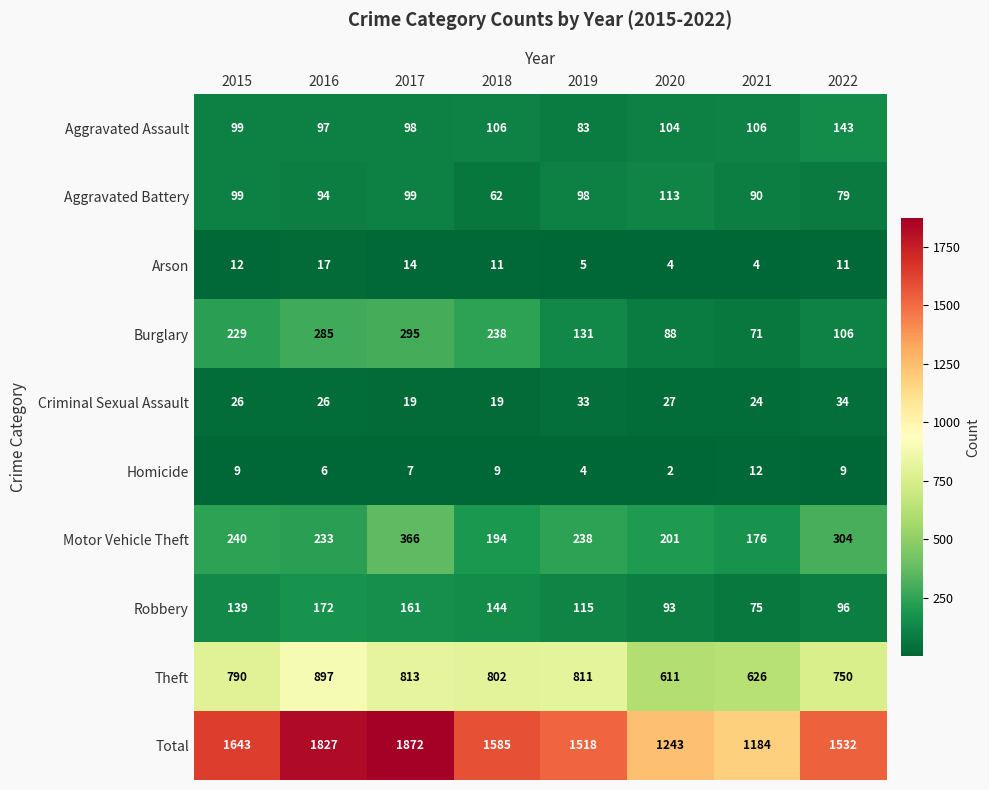

At how many categories does at least one series exceed 822?

8